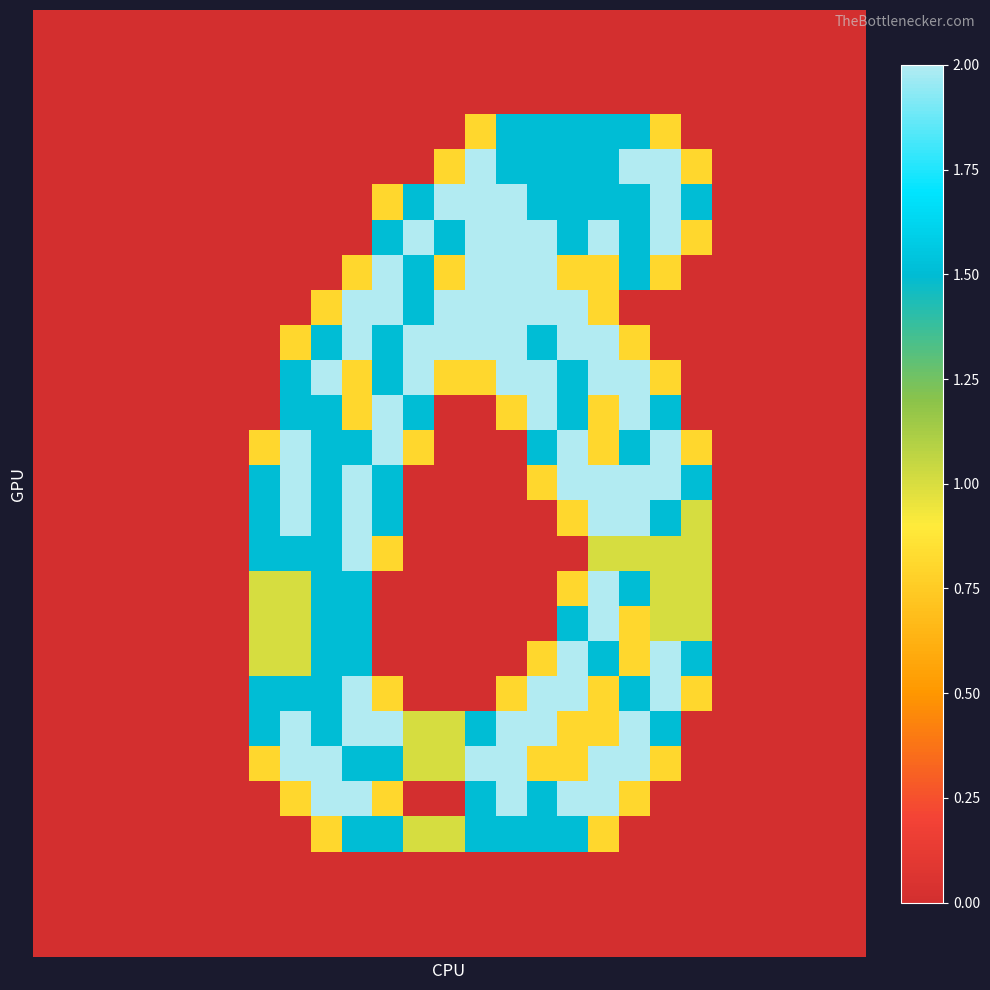

At which category does the chart reach its peak across all series?

14